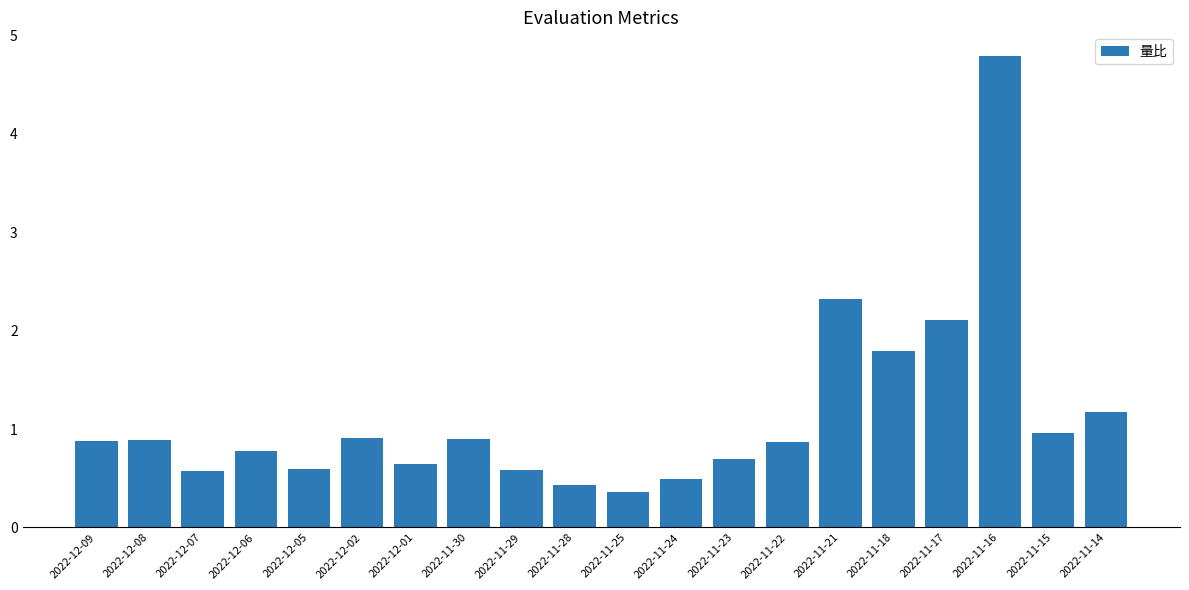

What is the value of the 6th bar from the left?

0.9